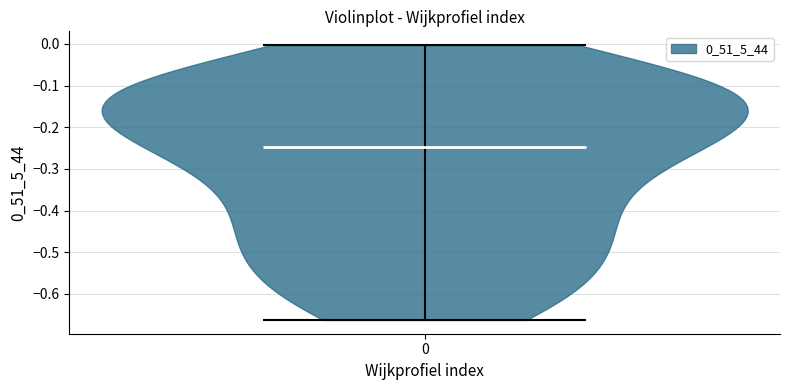

Read this violin plot against the y-axis: where its median line is, and the lowest and highest points the violin reaches. The values are not printed on the chart, so give them approximately, as read against the axis.

median line -0.25, lowest point -0.66, highest point 0.00